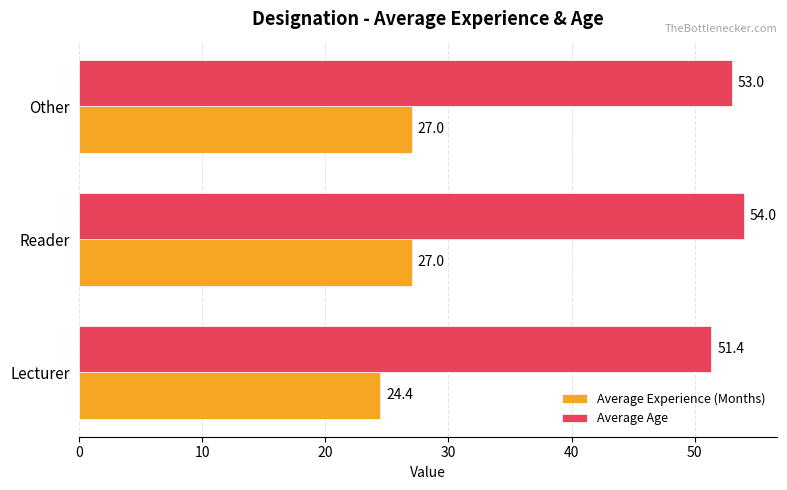

Which label corresponds to the largest value in the chart?

Reader